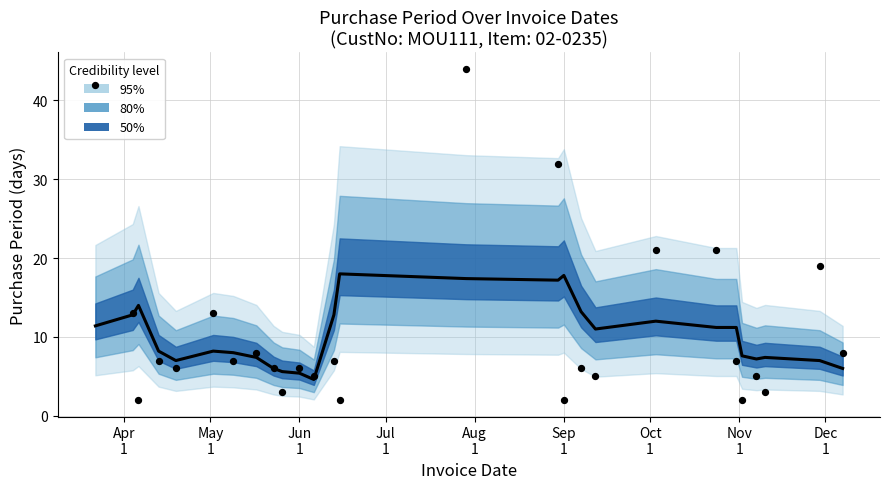

Is the value of Observed at 12 greater than the value of Smoothed at Oct
1?

No